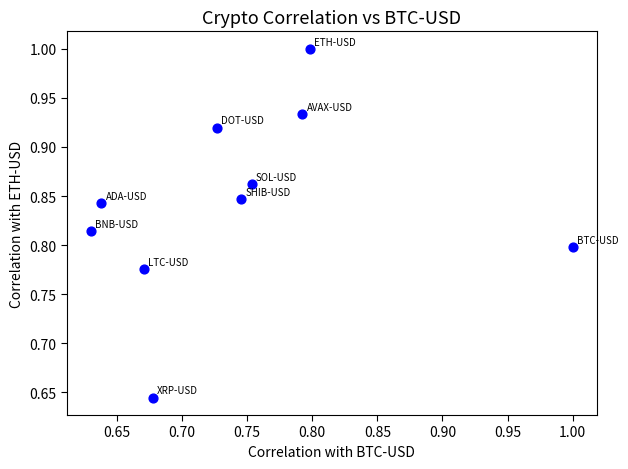

What is the average X value?

0.7